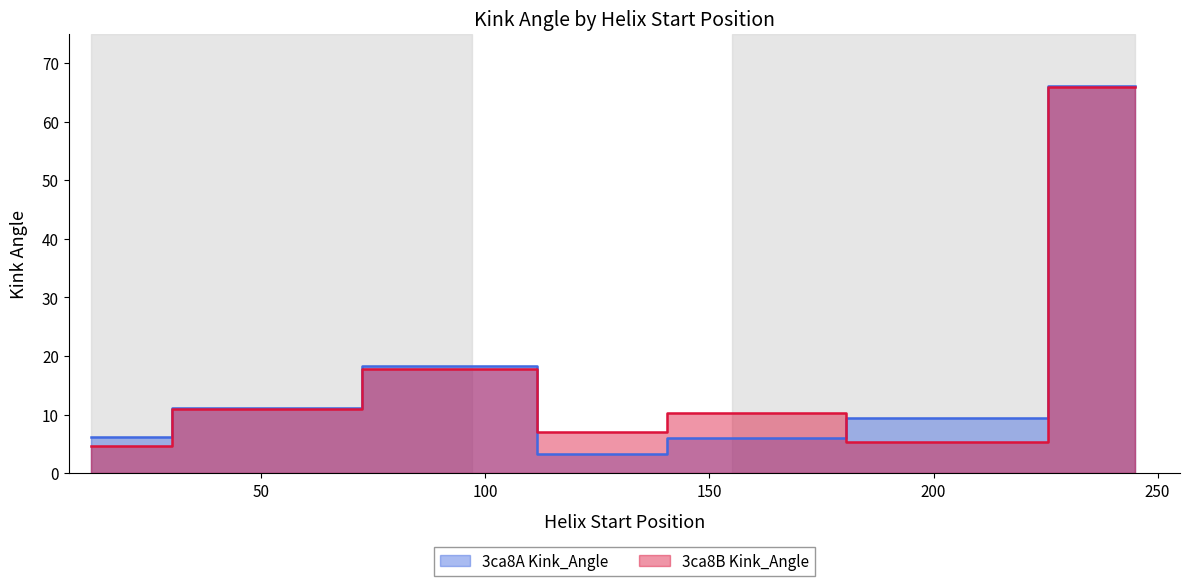

Reading left to right, transcribe all the data shown in this chart.

3ca8A Kink_Angle: 6.2	11.1	18.3	3.3	6.0	9.4	66.0
3ca8B Kink_Angle: 4.6	11.0	17.8	7.1	10.3	5.3	66.0